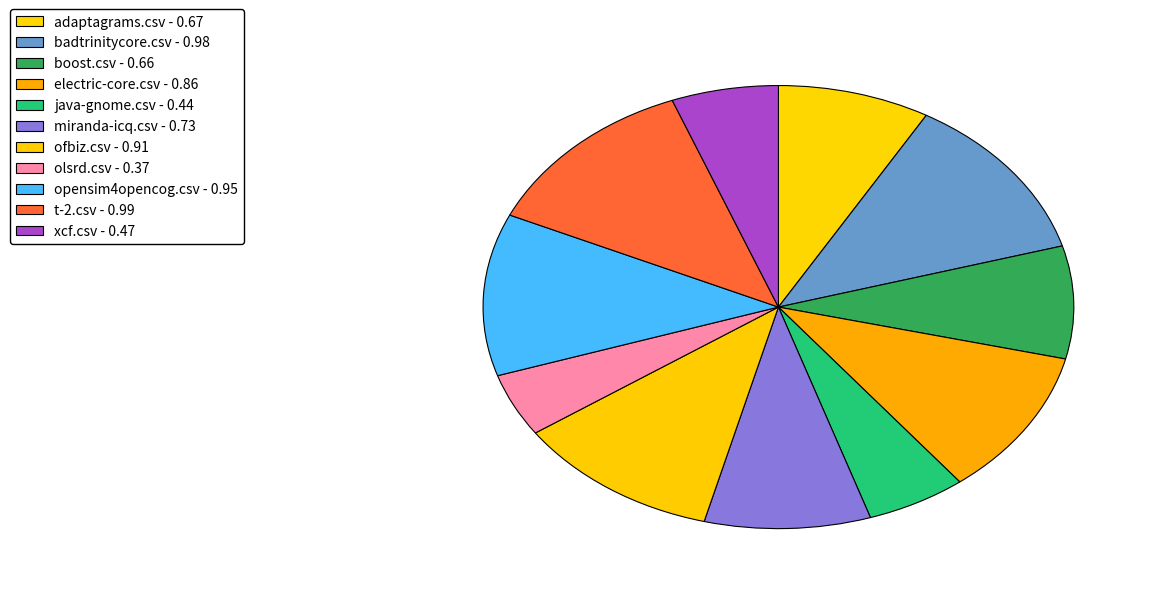

Is there any slice that represents more than half of the pie?

No